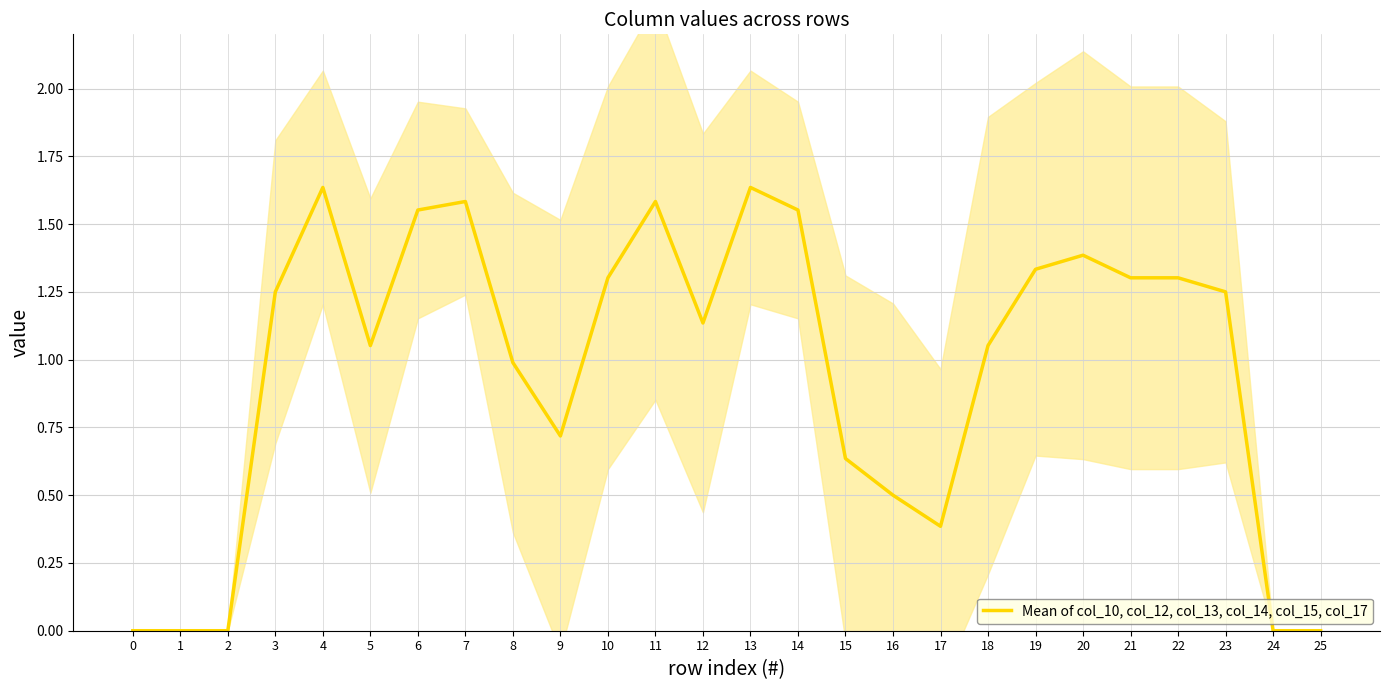

At which category does the data reach its first local peak?

4